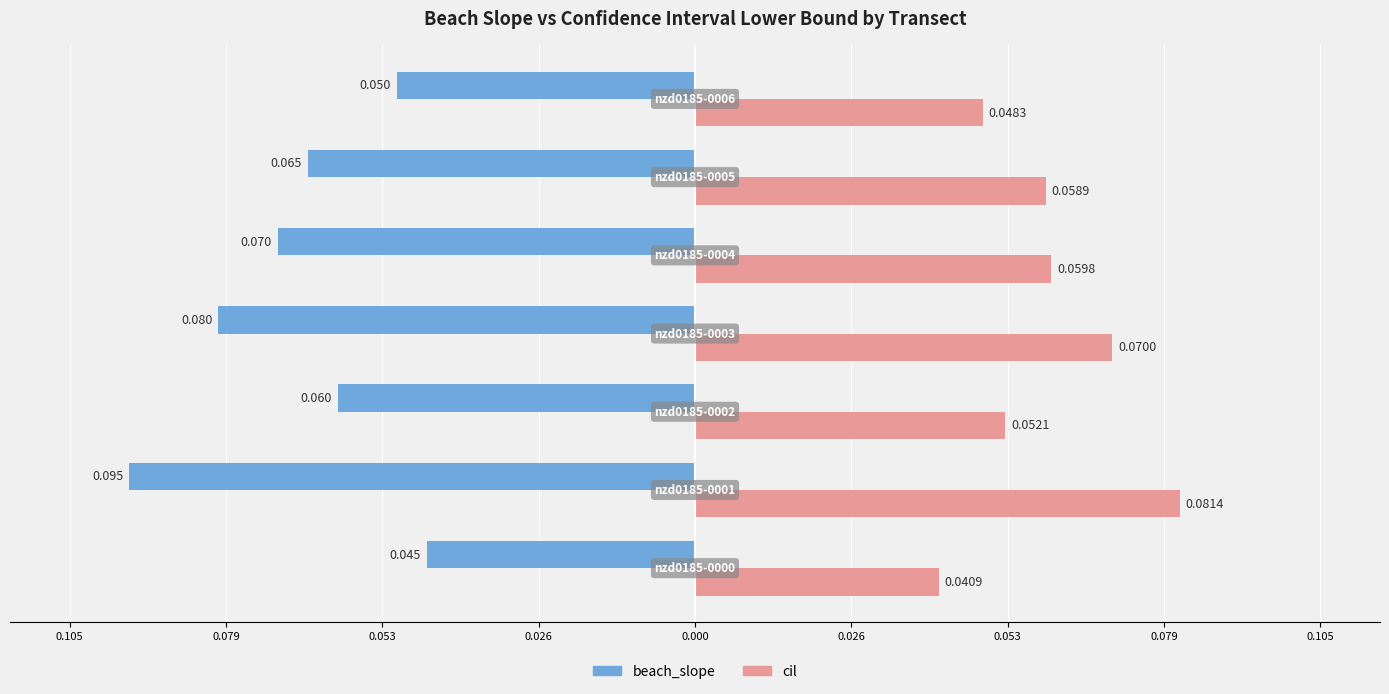

What are all the series names shown in the legend?

beach_slope, cil